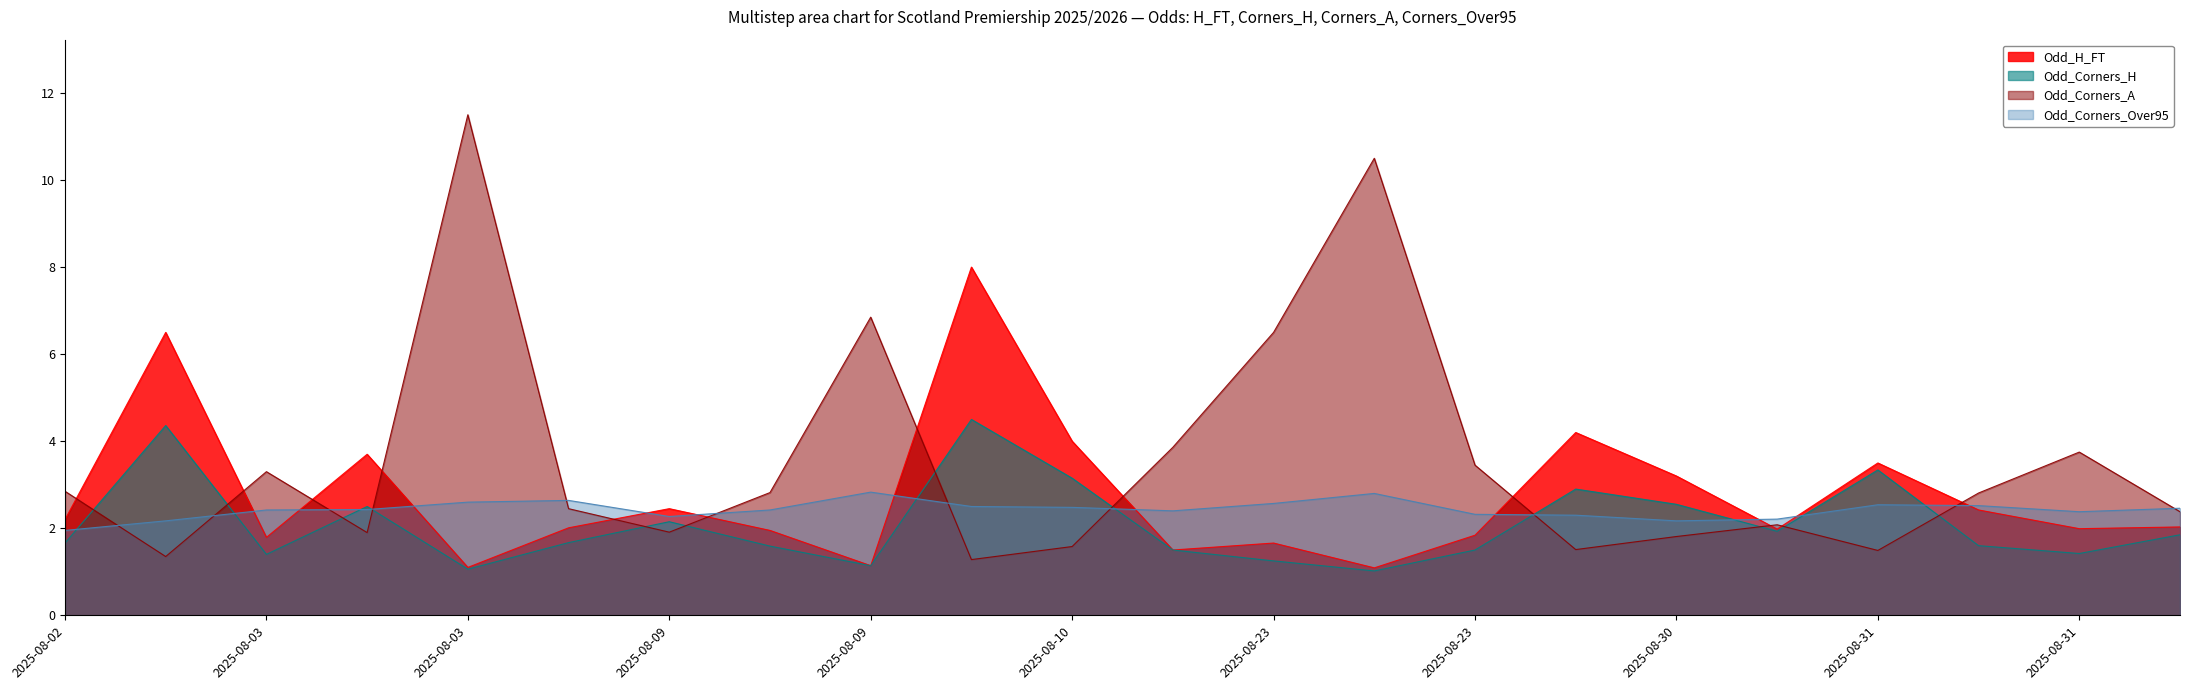

At which label does Odd_H_FT reach its minimum?

2025-08-23